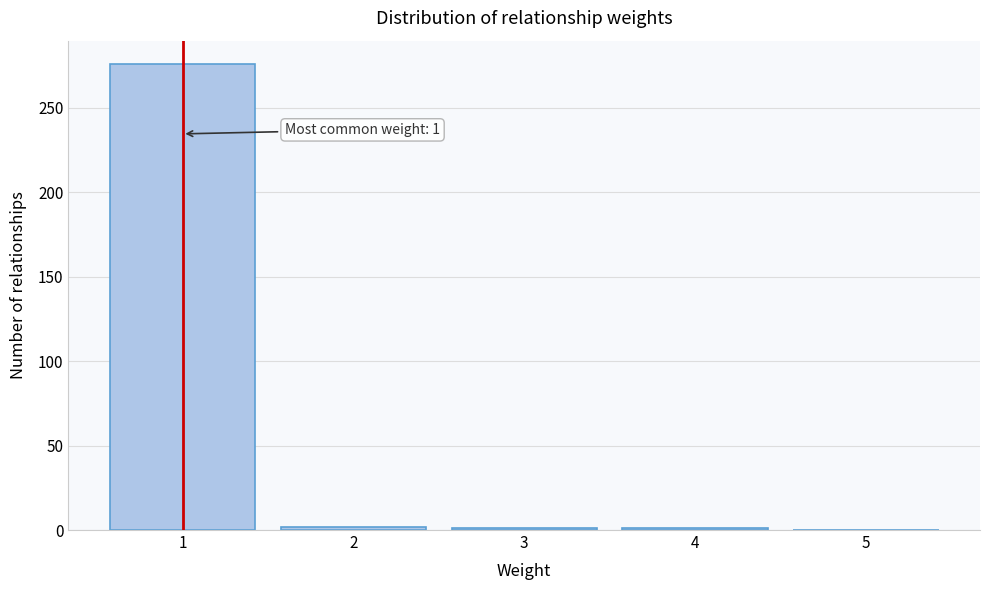

What is the sum of all values?

280